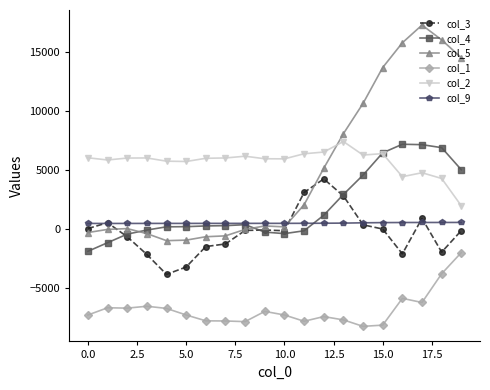

True or false: col_5 and col_4 intersect in this chart.

True